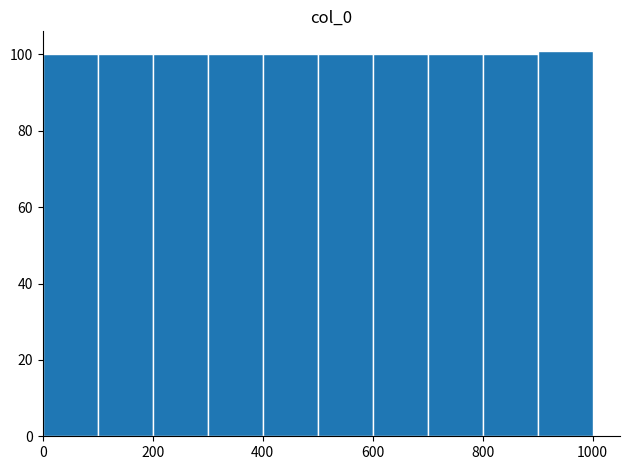

Reading left to right, transcribe this chart: for each bar, give the range it covers on the x-axis and its height. The values are not printed on the chart, so give them approximately, as read against the axis.

0 to 100: 100
100 to 200: 100
200 to 300: 100
300 to 400: 100
400 to 500: 100
500 to 600: 100
600 to 700: 100
700 to 800: 100
800 to 900: 100
900 to 1000: 102